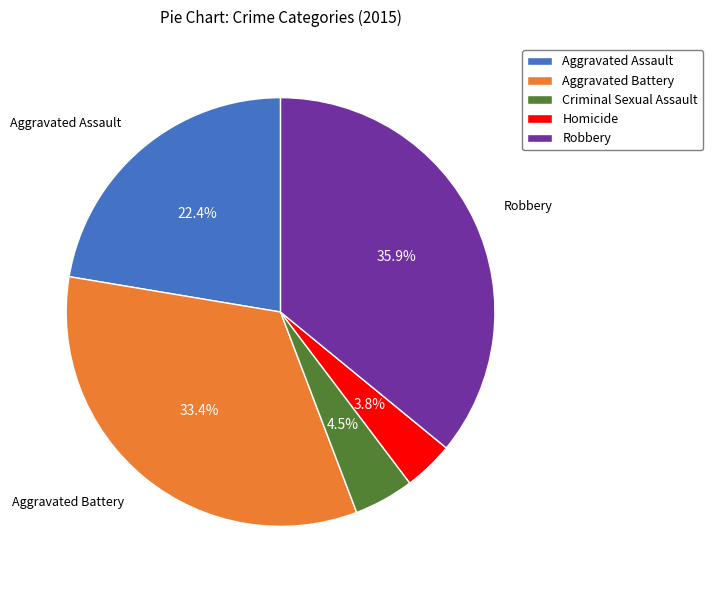

Does Robbery account for over 50% of the chart?

No